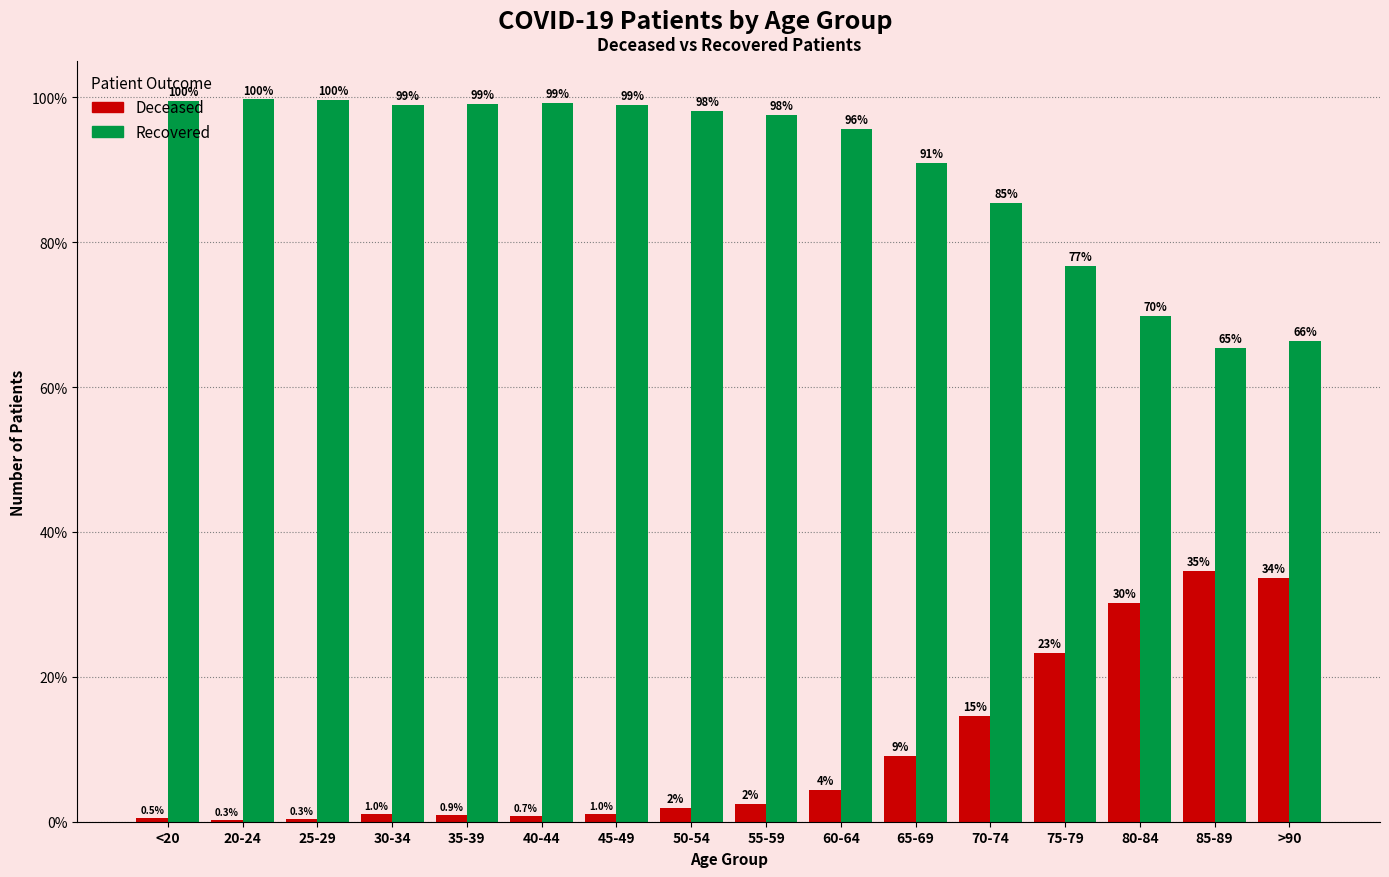

What is the greatest value displayed?

99.7